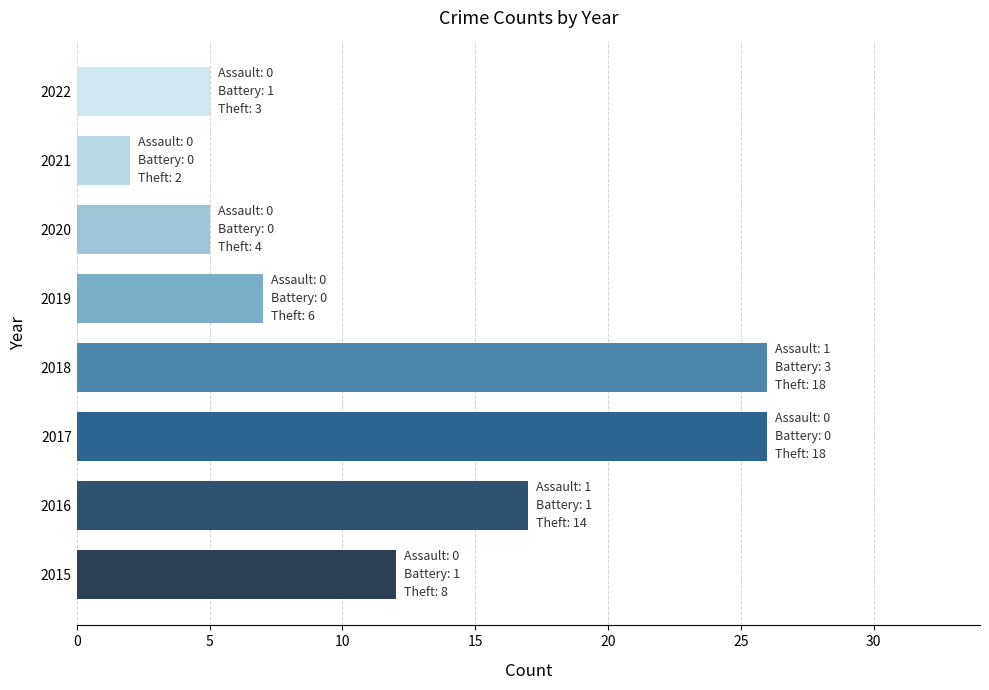

What is the sum of the values at 2021 and 2018?

28